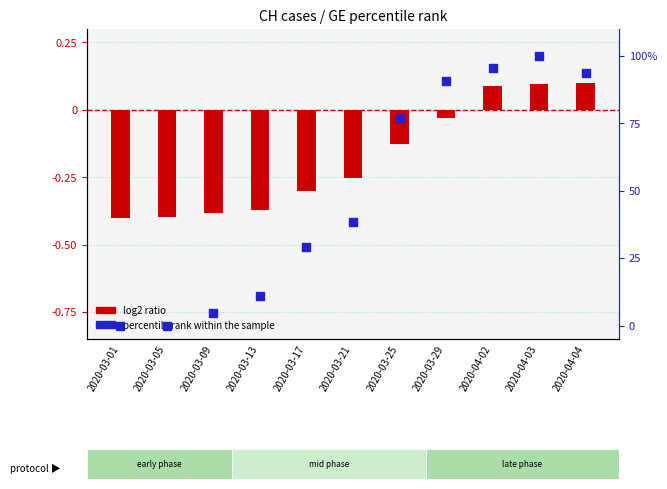

At how many categories does at least one series exceed 63?

5